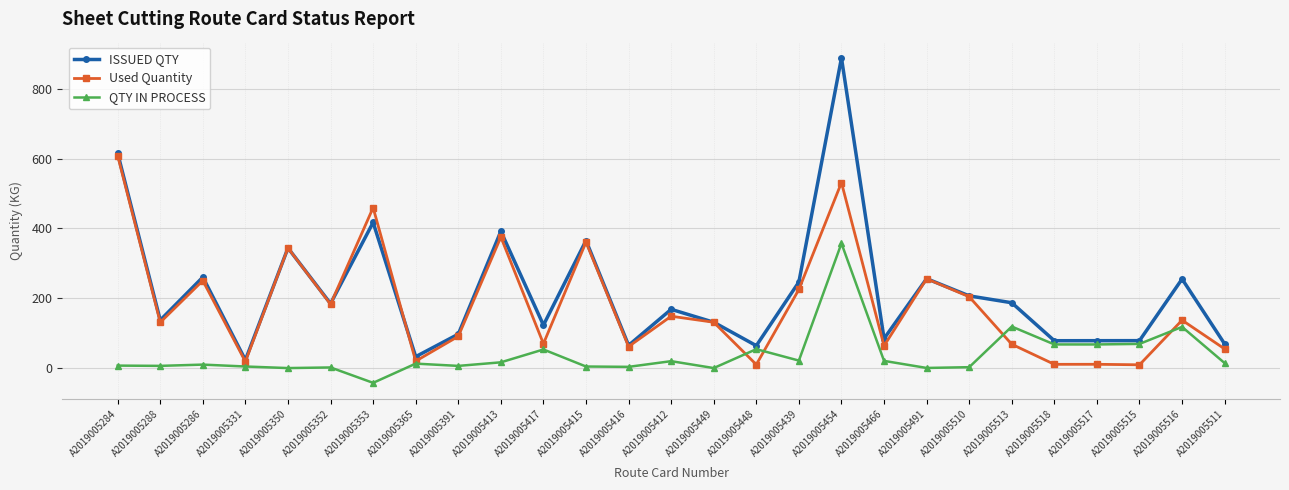

What is the difference between the maximum and minimum values in the ISSUED QTY series?

865.0